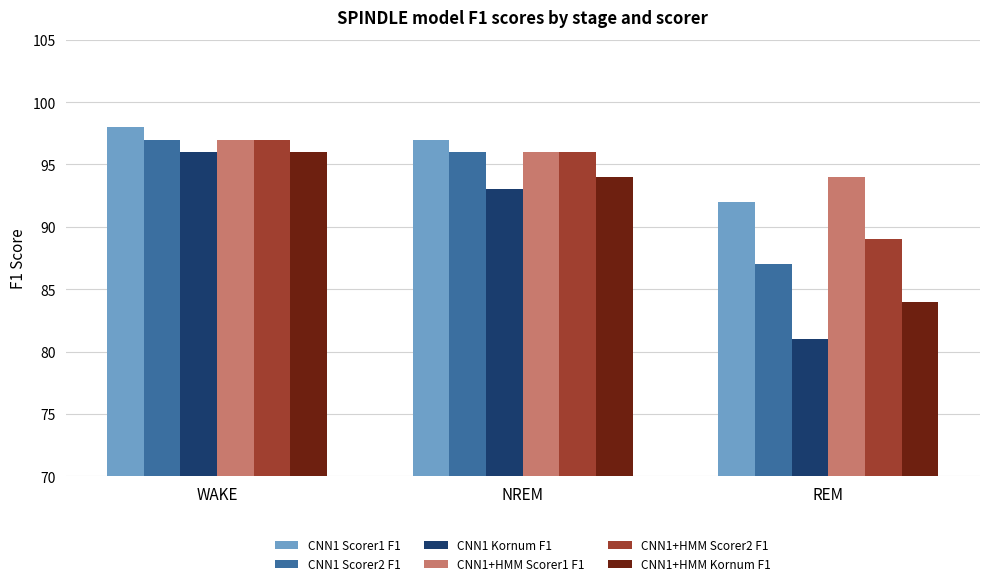

How many CNN1+HMM Kornum F1 values are between 84 and 96?

3